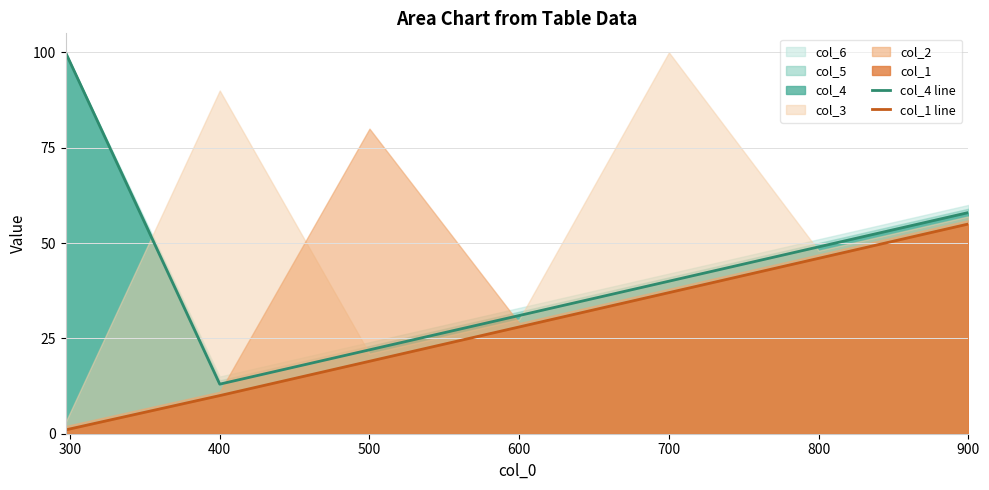

The col_4 line series shows 58 at 900. True or false?

True